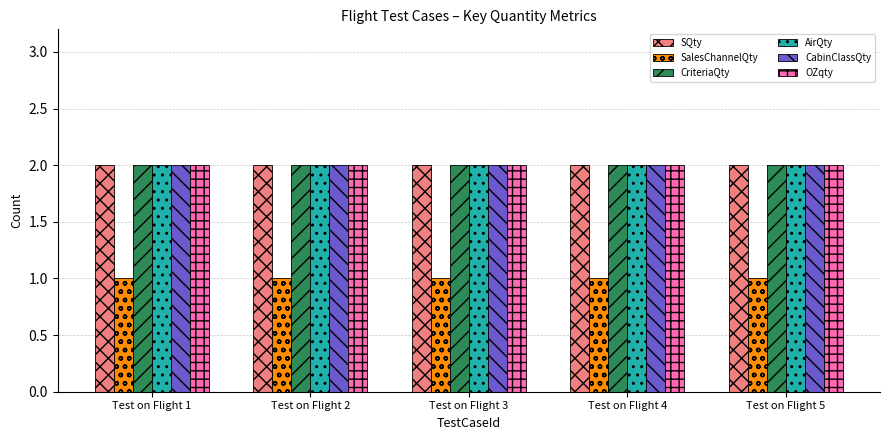

Does the chart contain any negative values?

No